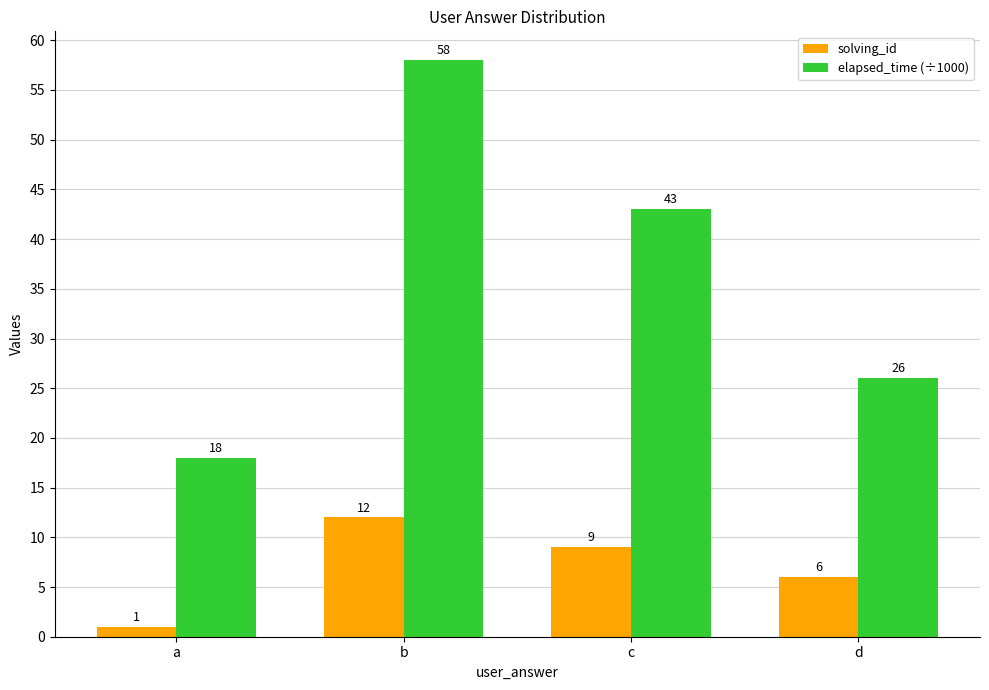

Where does the solving_id series first go above 9?

b